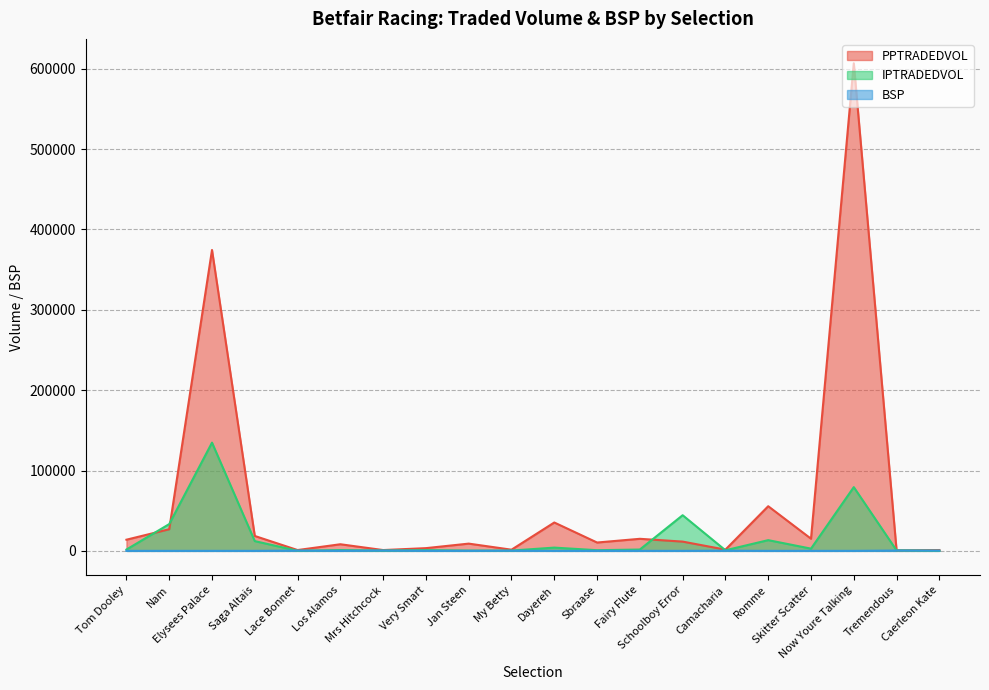

After their last crossing, which series has the higher values: IPTRADEDVOL or BSP?

BSP